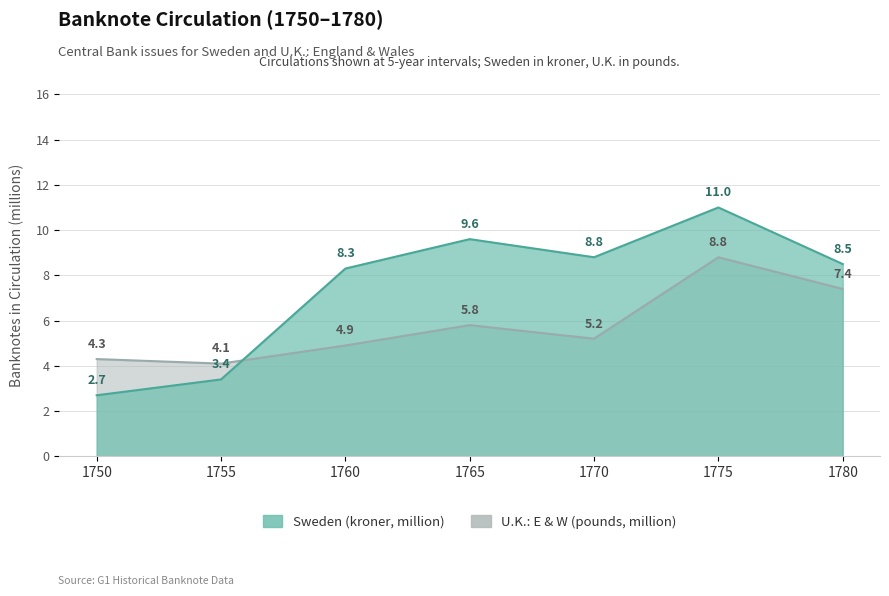

Reading right to left, what are all the values shown in this chart?

Sweden (kroner, million): 1780=8.5	1775=11.0	1770=8.8	1765=9.6	1760=8.3	1755=3.4	1750=2.7
U.K.: E & W (pounds, million): 1780=7.4	1775=8.8	1770=5.2	1765=5.8	1760=4.9	1755=4.1	1750=4.3